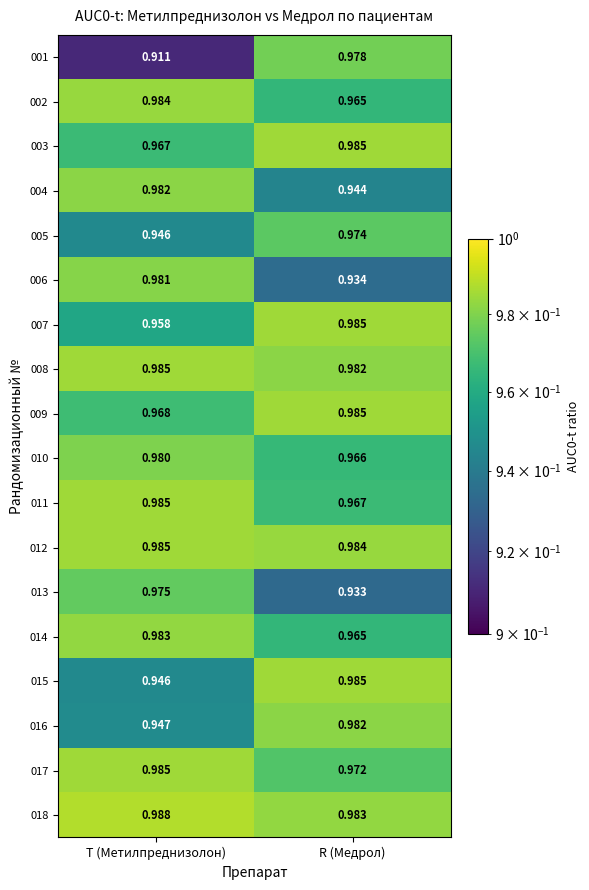

Is the value of 001 at T (Метилпреднизолон) greater than the value of 010 at T (Метилпреднизолон)?

No